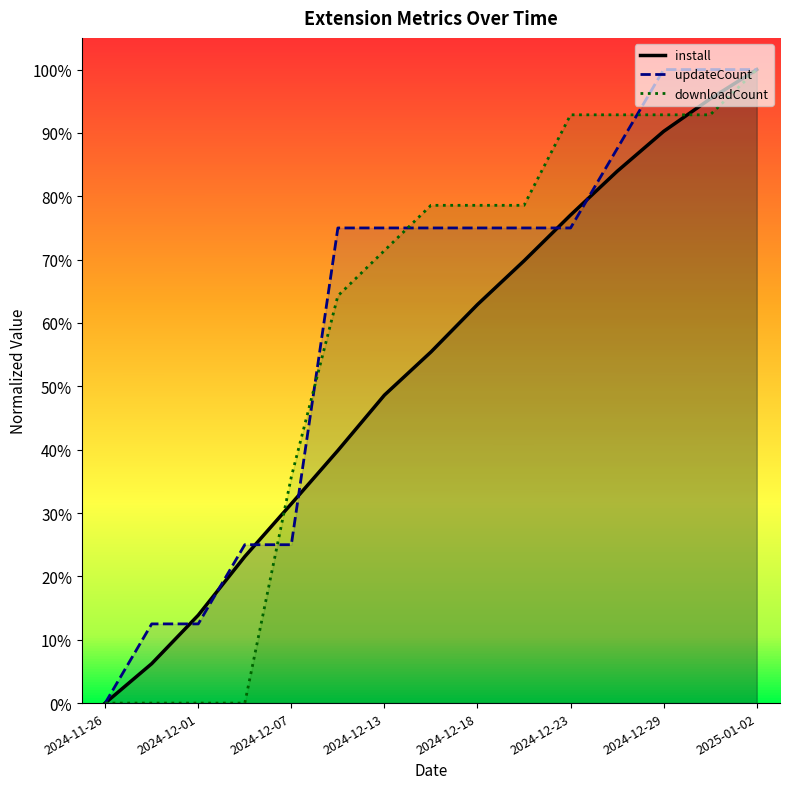

At which category does the chart reach its minimum across all series?

2024-11-26